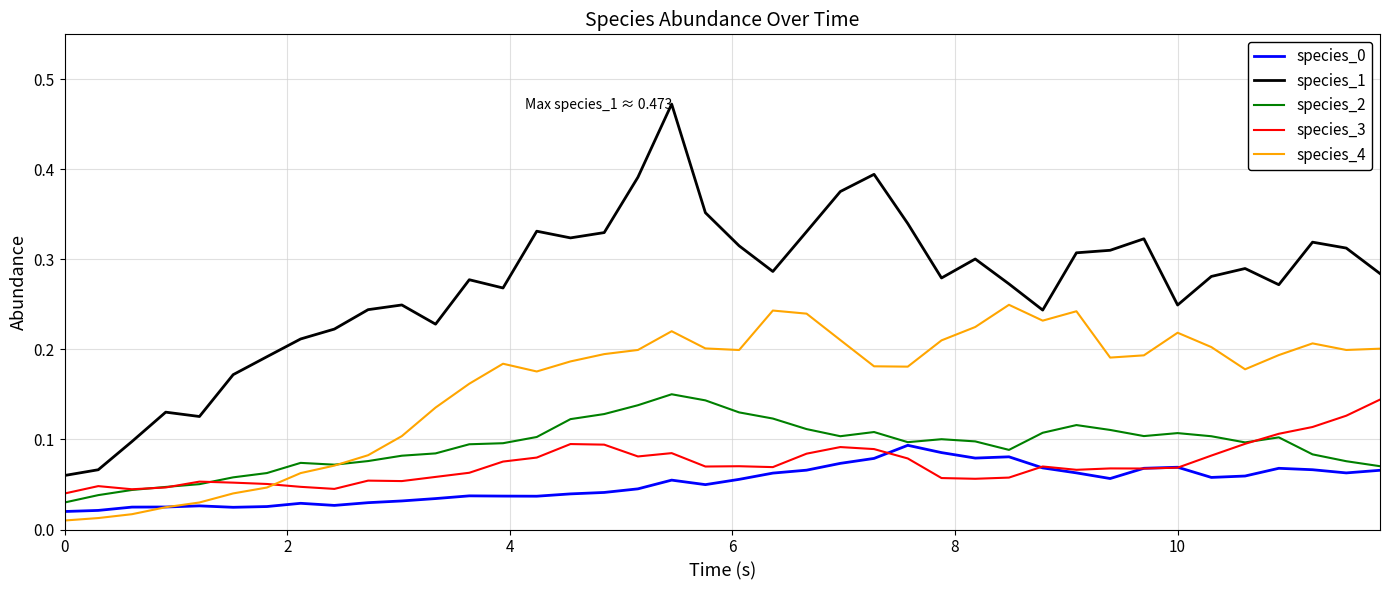

Is this an area chart (filled region under the line)?

No